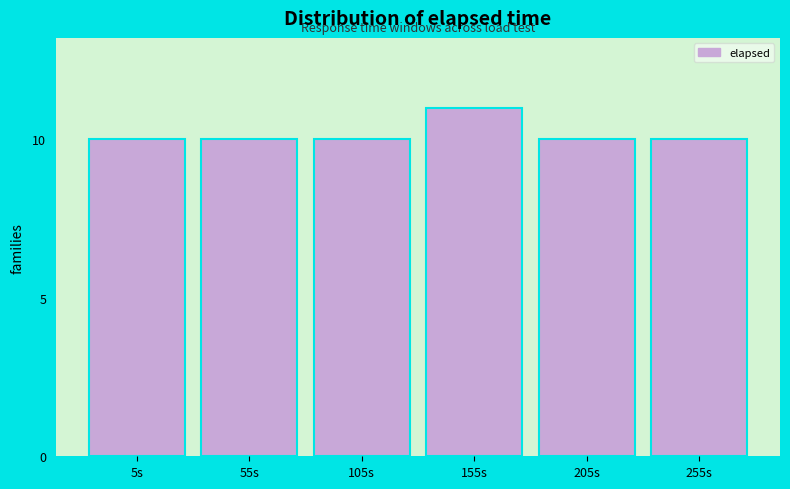

Reading left to right, transcribe all the data shown in this chart.

5s=10	55s=10	105s=10	155s=11	205s=10	255s=10